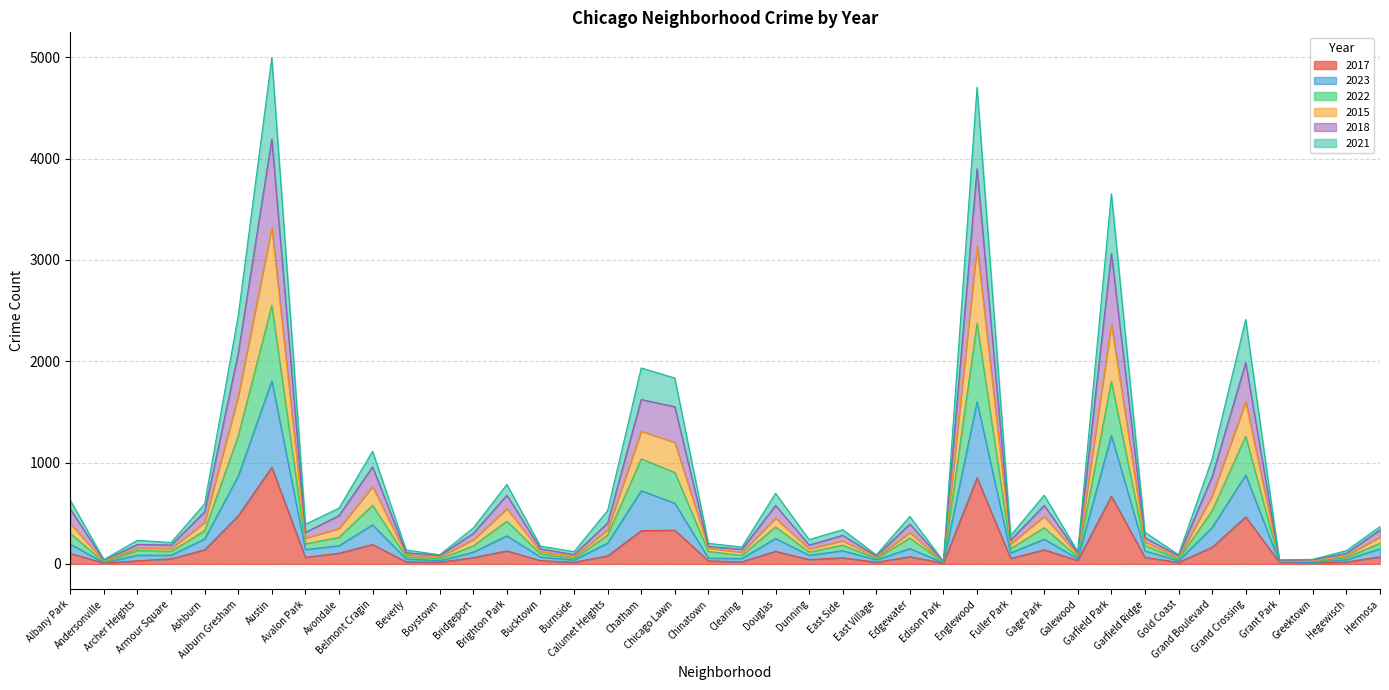

What are all the series names shown in the legend?

2017, 2023, 2022, 2015, 2018, 2021